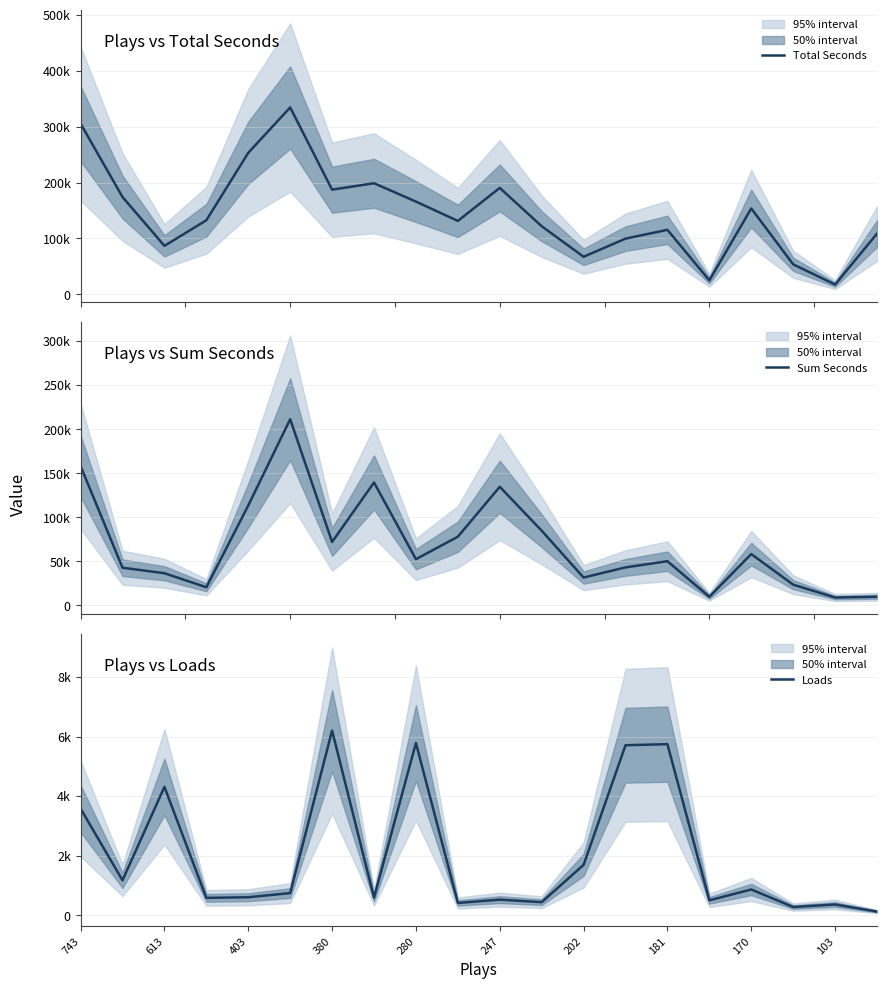

True or false: Total Seconds and Sum Seconds intersect in this chart.

False